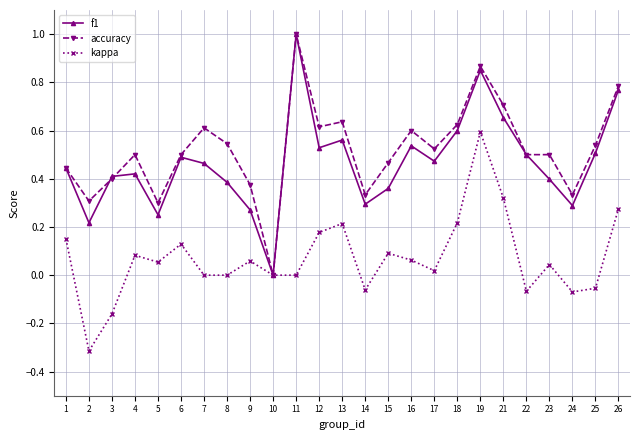

True or false: f1 has more than 2 interior local peaks.

True